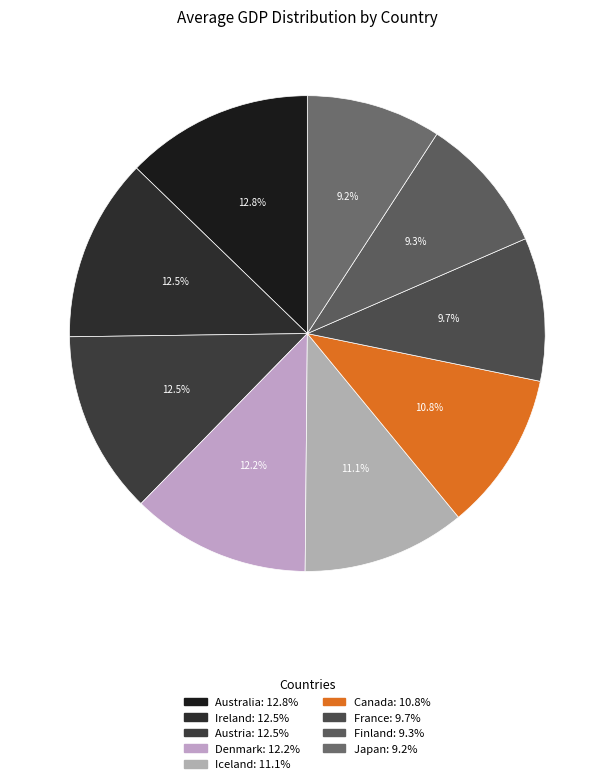

What percentage is NOT represented by Australia?

87.2%